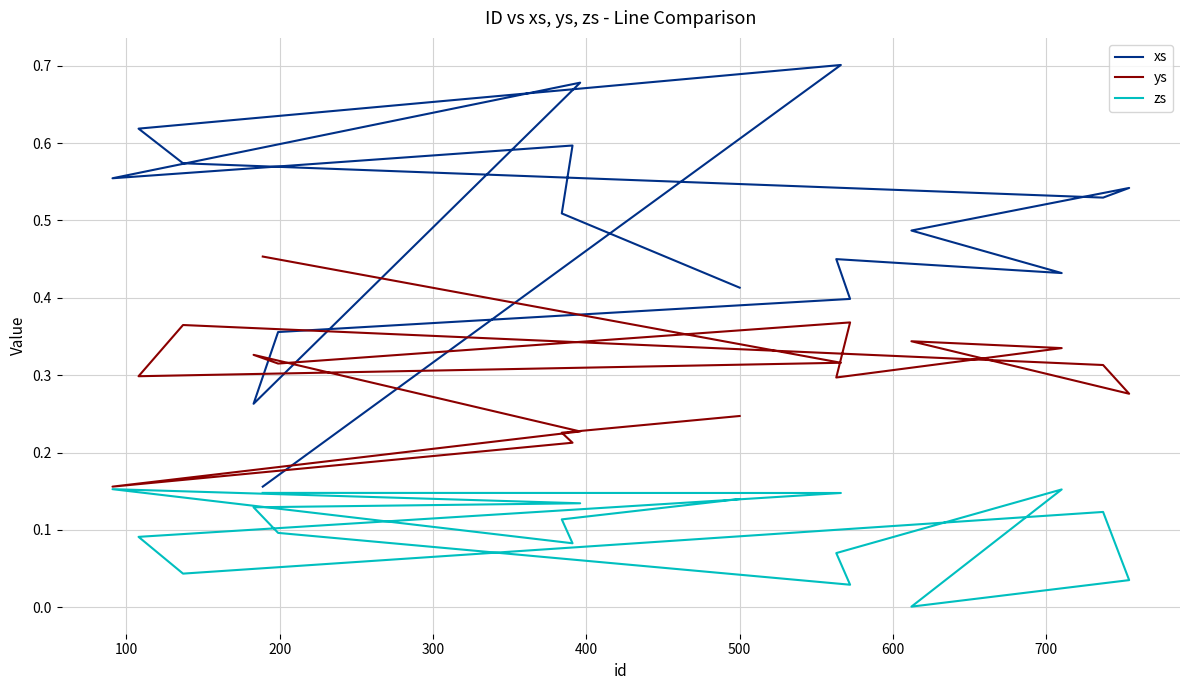

What is the average value of the xs series?

0.5